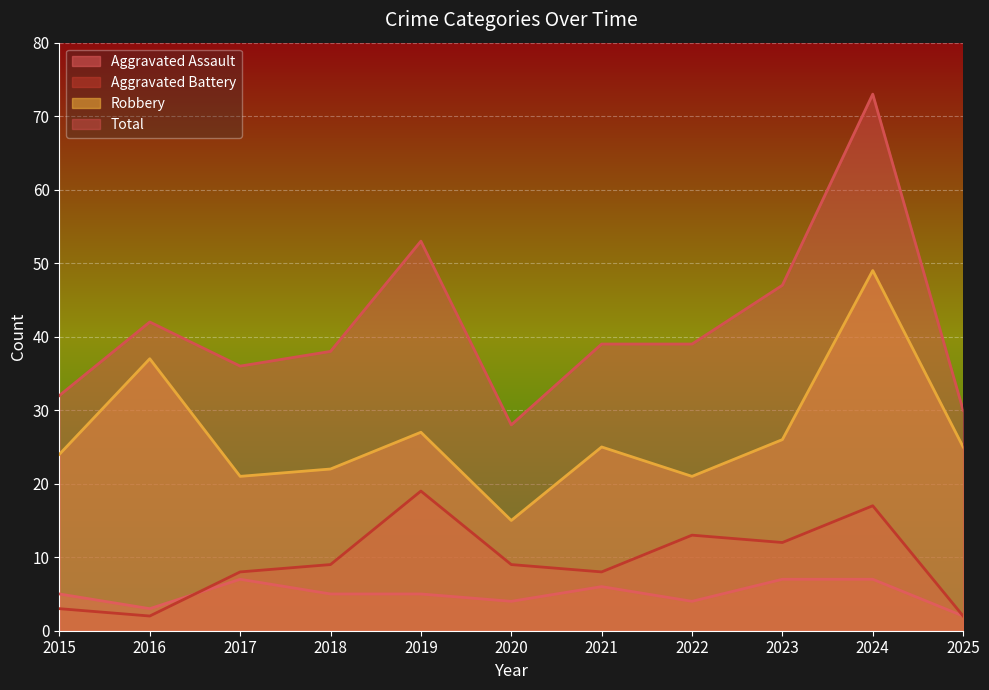

Reading right to left, transcribe all the data shown in this chart.

Aggravated Assault: 2	7	7	4	6	4	5	5	7	3	5
Aggravated Battery: 2	17	12	13	8	9	19	9	8	2	3
Robbery: 25	49	26	21	25	15	27	22	21	37	24
Total: 30	73	47	39	39	28	53	38	36	42	32